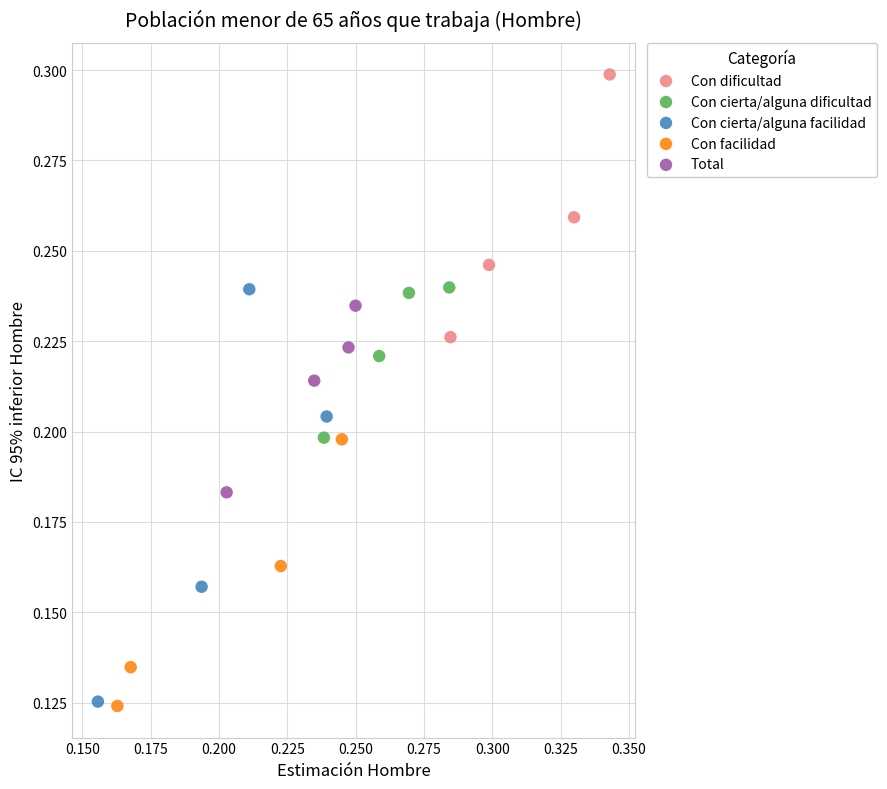

What are all the series names shown in the legend?

Con dificultad, Con cierta/alguna dificultad, Con cierta/alguna facilidad, Con facilidad, Total